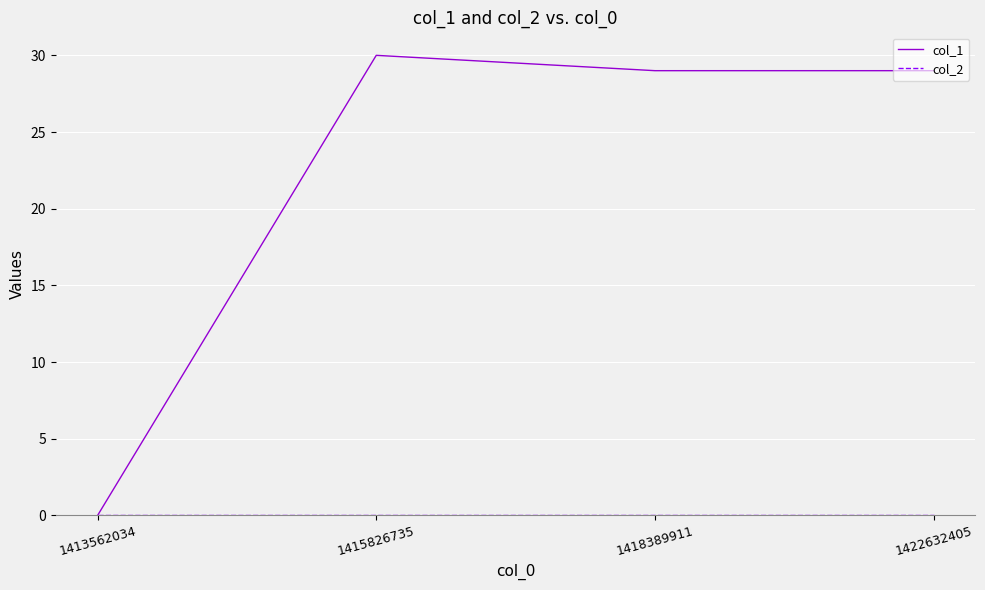

What is the spread (max minus min) of values at 1418389911?

29